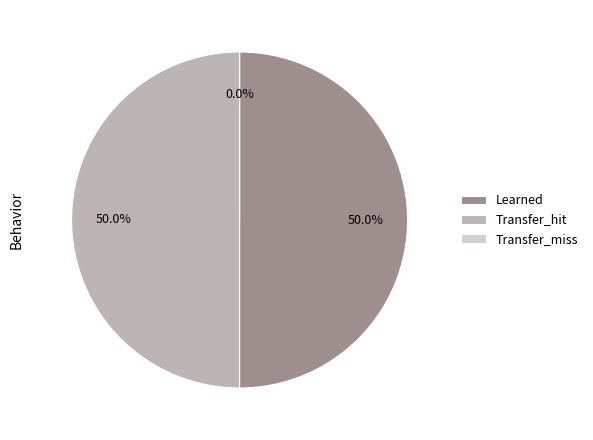

The Transfer_miss slice represents 1% of the pie. True or false?

False